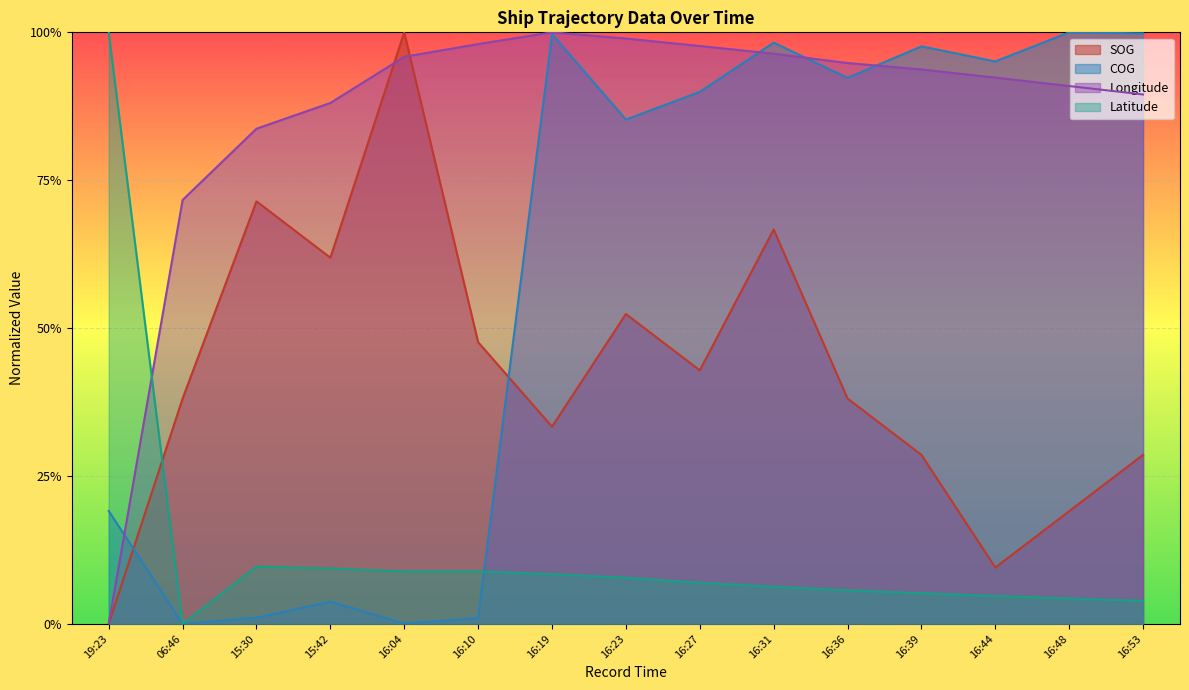

List the series in order of their overall mean, lowest first.

Latitude, SOG, COG, Longitude